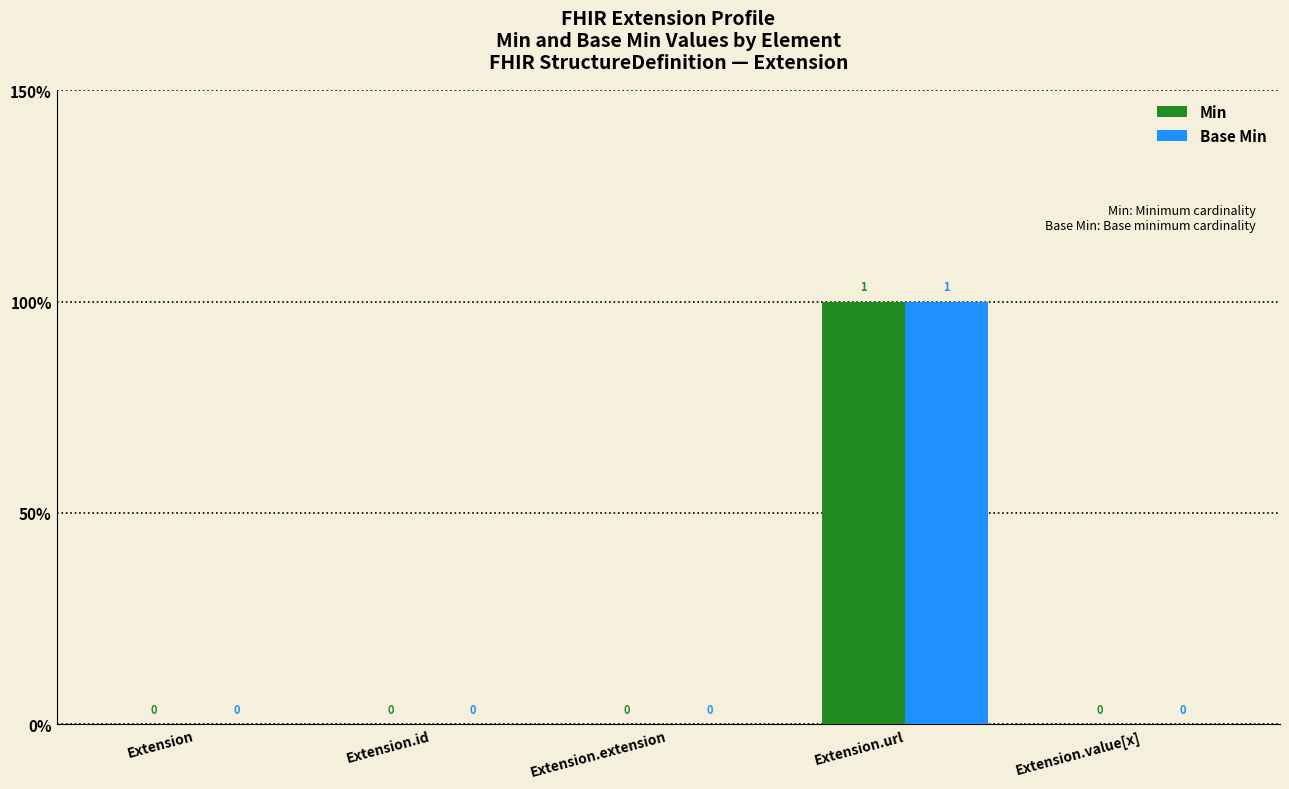

What is the greatest value displayed?

1